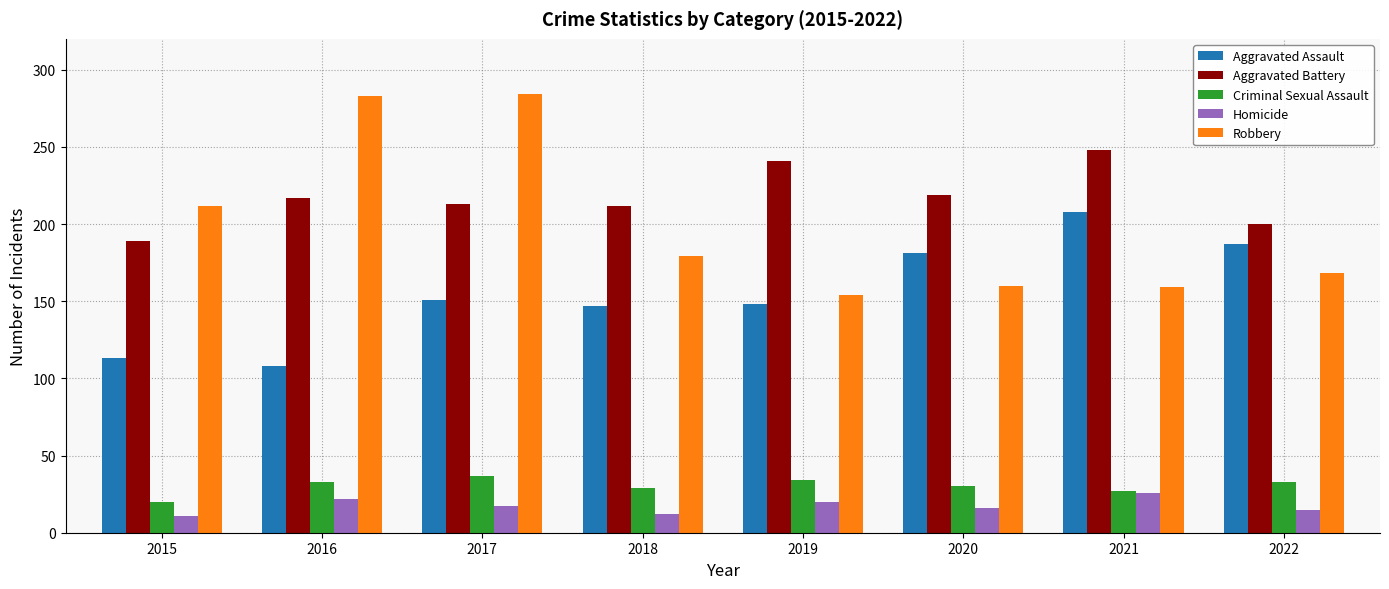

At how many categories does at least one series exceed 148?

8